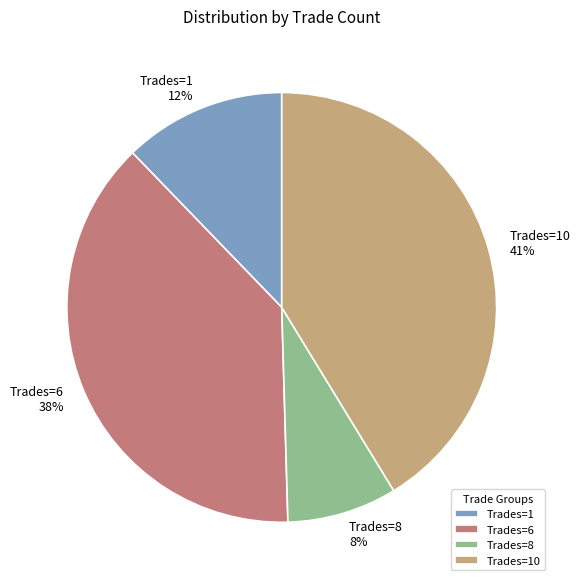

Rank the categories by value from lowest to highest.

Trades=8, Trades=1, Trades=6, Trades=10